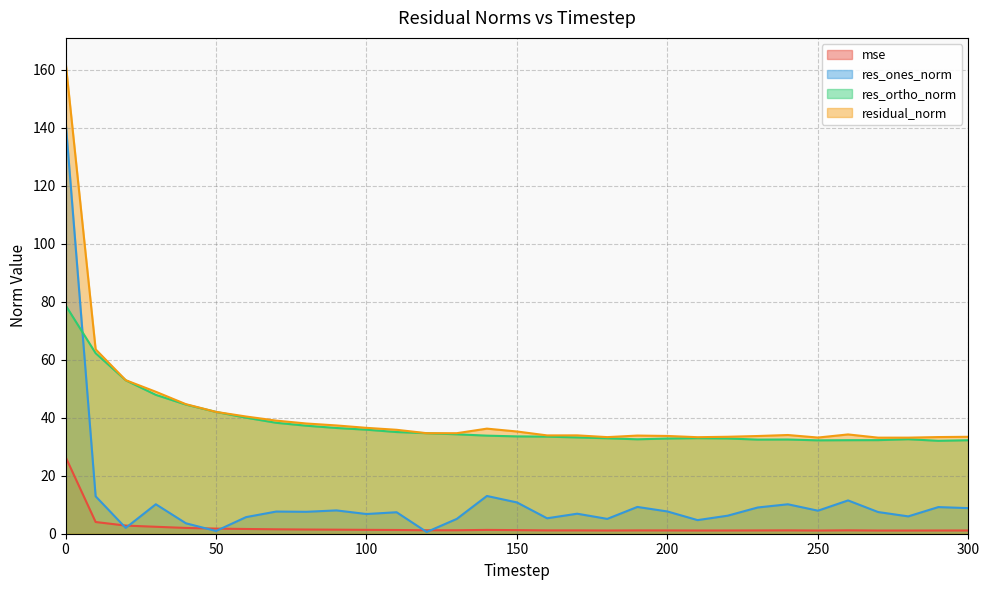

Is it true that res_ortho_norm equals 33.2 at 170?

True